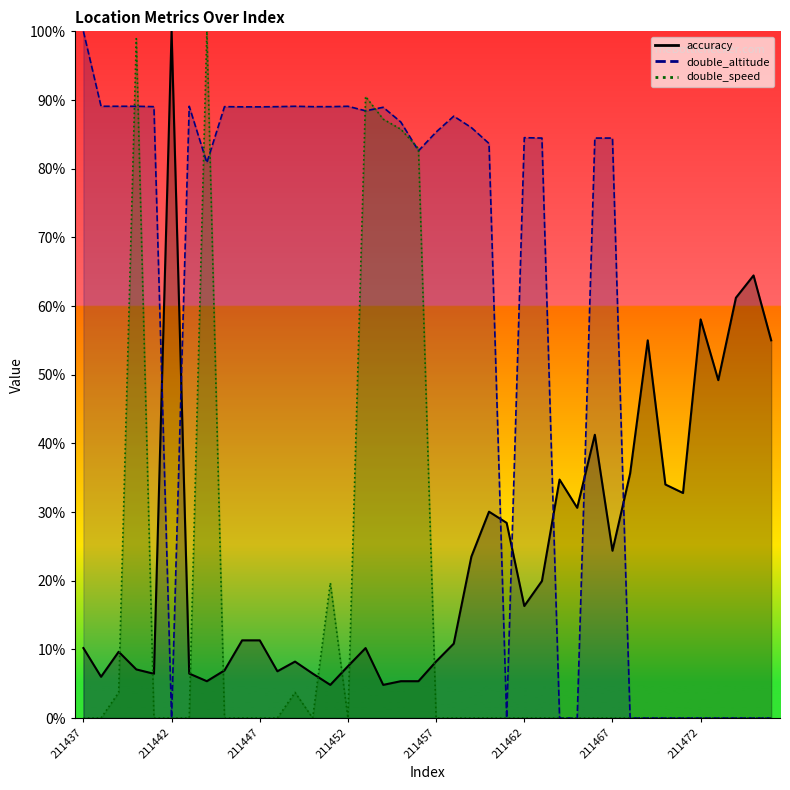

How many lines are shown in the chart?

2